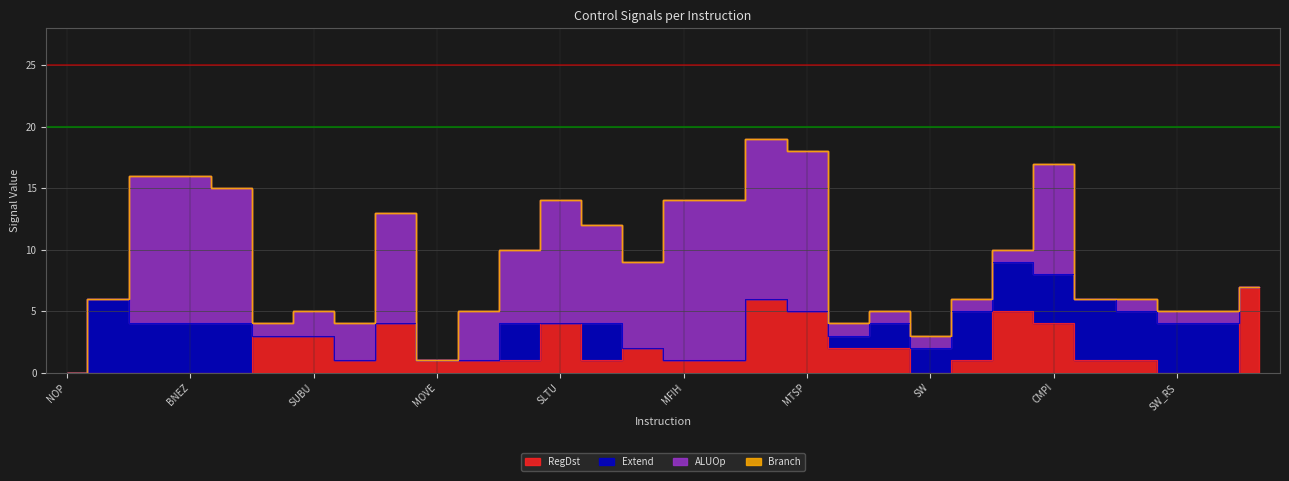

Rank the series by their maximum value, from lowest to highest.

Branch, Extend, RegDst, ALUOp